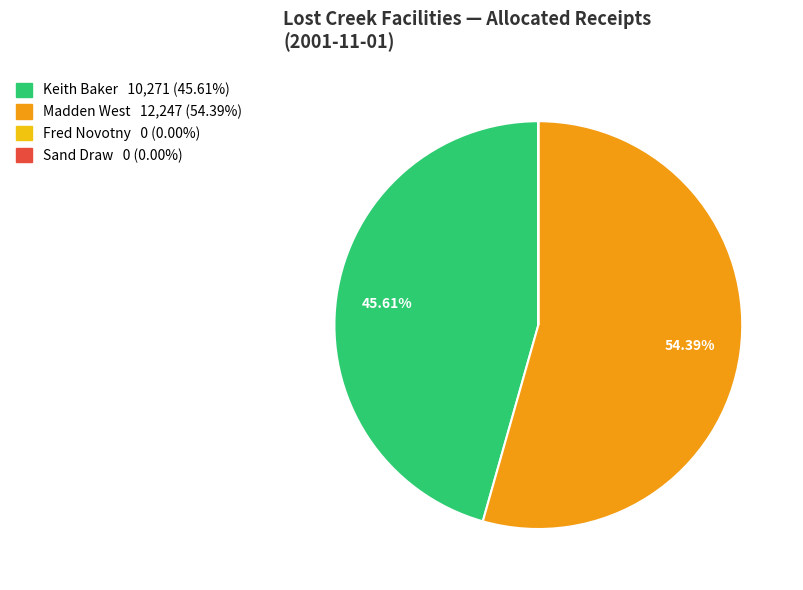

To the nearest percent, what is the average slice percentage?

25%